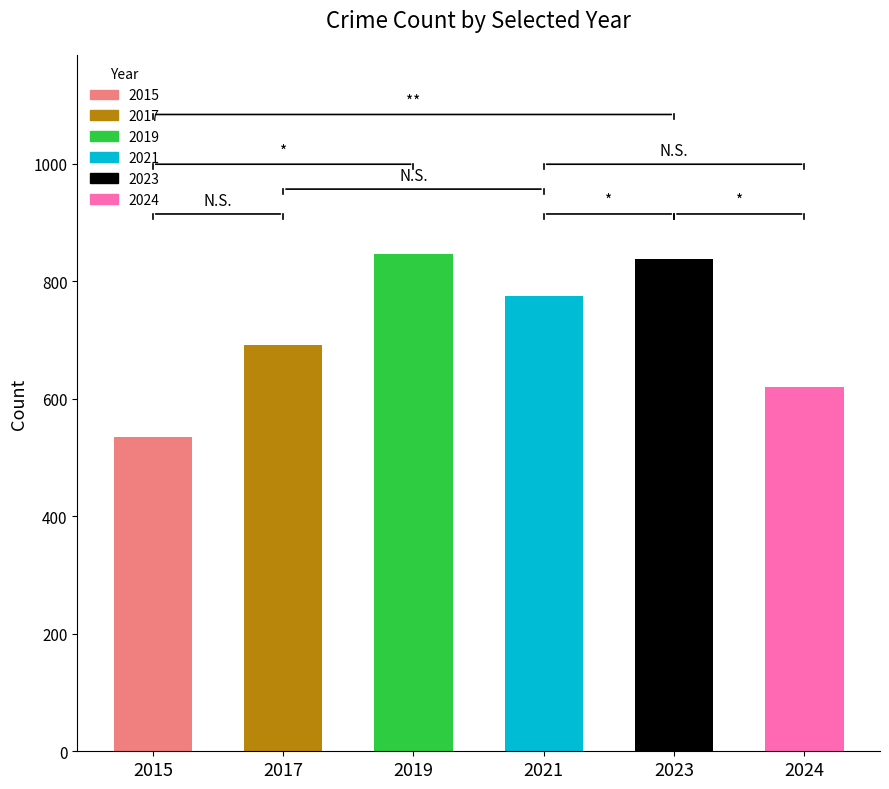

Is it true that the value at 2015 is 840?

False